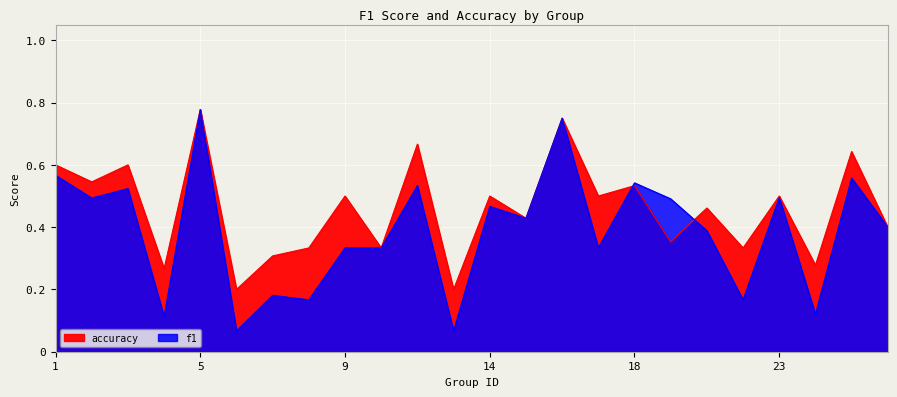

Does the chart display data point markers on the line(s)?

No